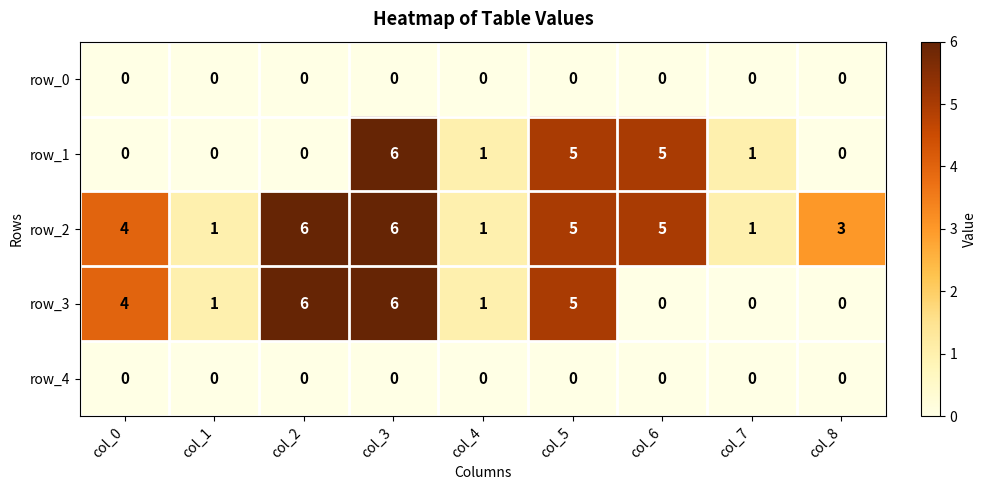

Reading right to left, list all the values displayed in this chart.

row_0: 0	0	0	0	0	0	0	0	0
row_1: 0	1	5	5	1	6	0	0	0
row_2: 3	1	5	5	1	6	6	1	4
row_3: 0	0	0	5	1	6	6	1	4
row_4: 0	0	0	0	0	0	0	0	0